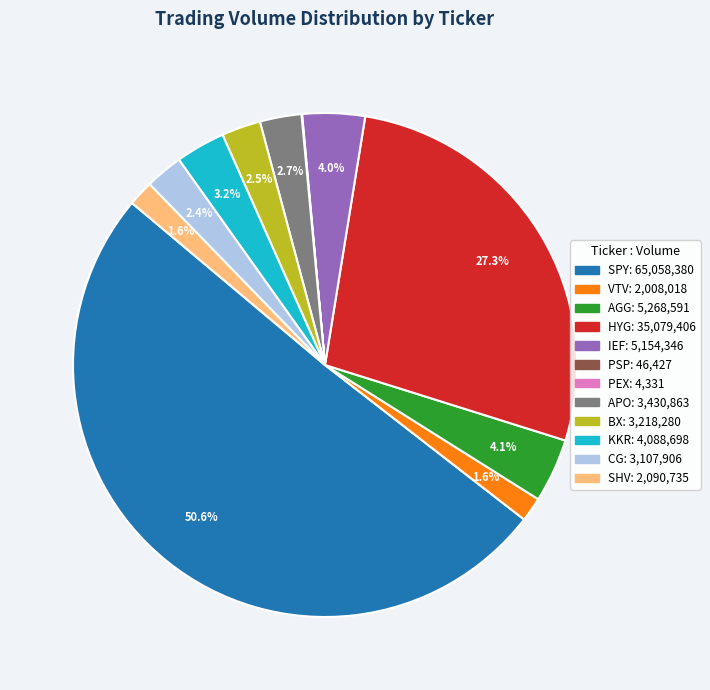

Which has a higher value, SHV or KKR?

KKR